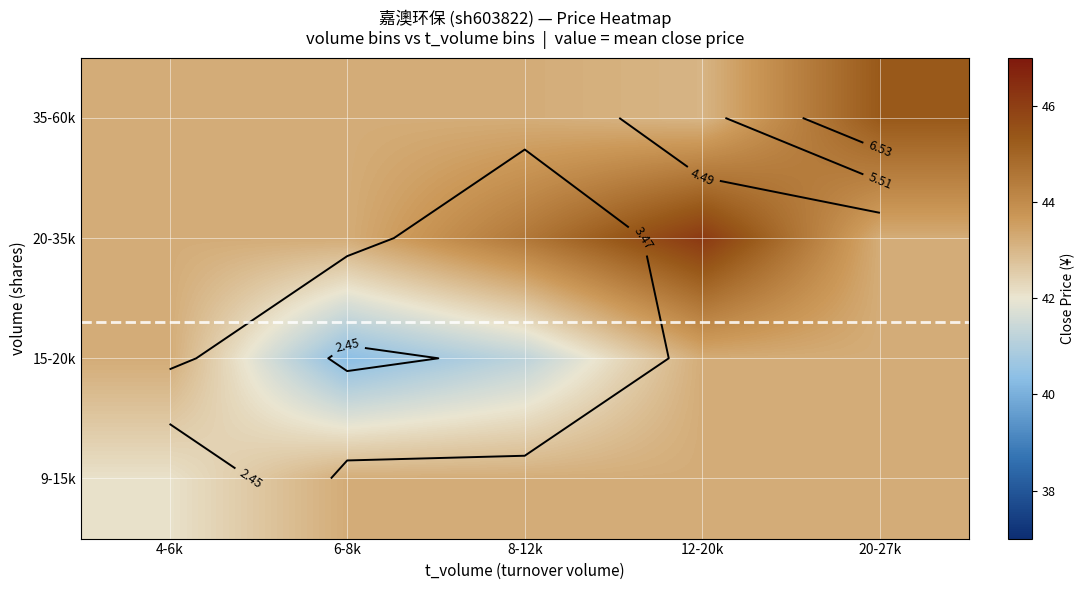

How many values in the 15-20k series exceed 43?

3